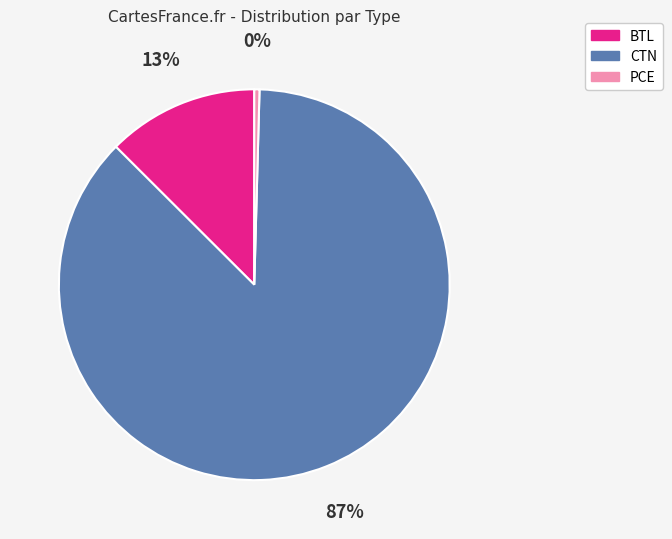

Between CTN and PCE, which is larger?

CTN